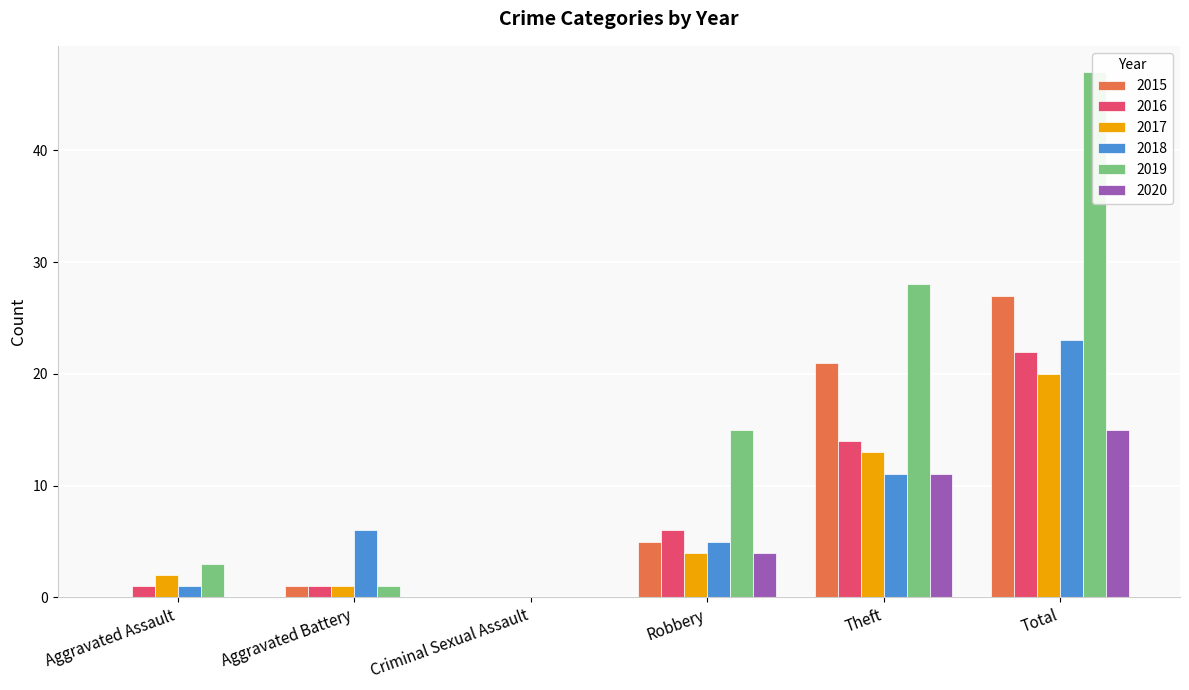

What are all the series names shown in the legend?

2015, 2016, 2017, 2018, 2019, 2020